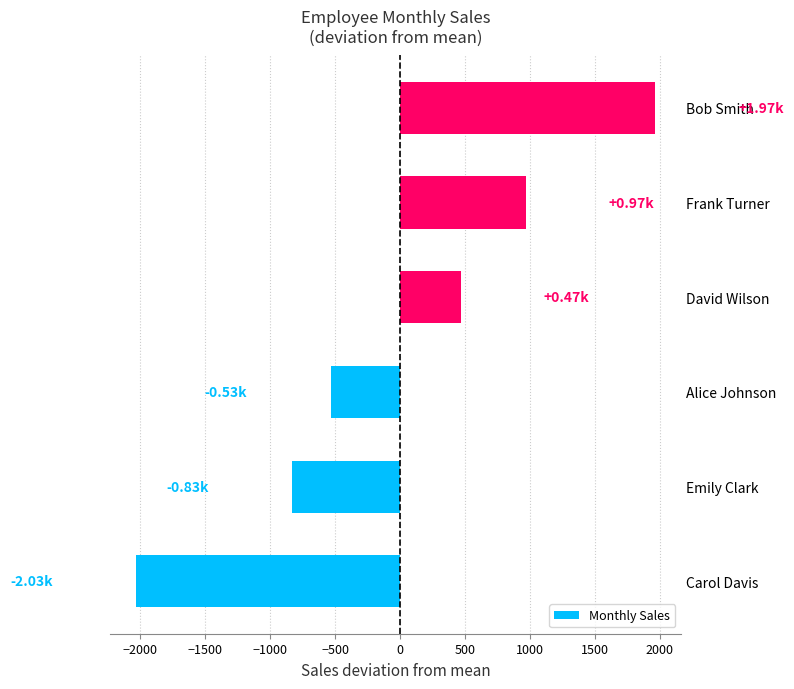

Rank the categories by value from highest to lowest.

Bob Smith, Frank Turner, David Wilson, Alice Johnson, Emily Clark, Carol Davis